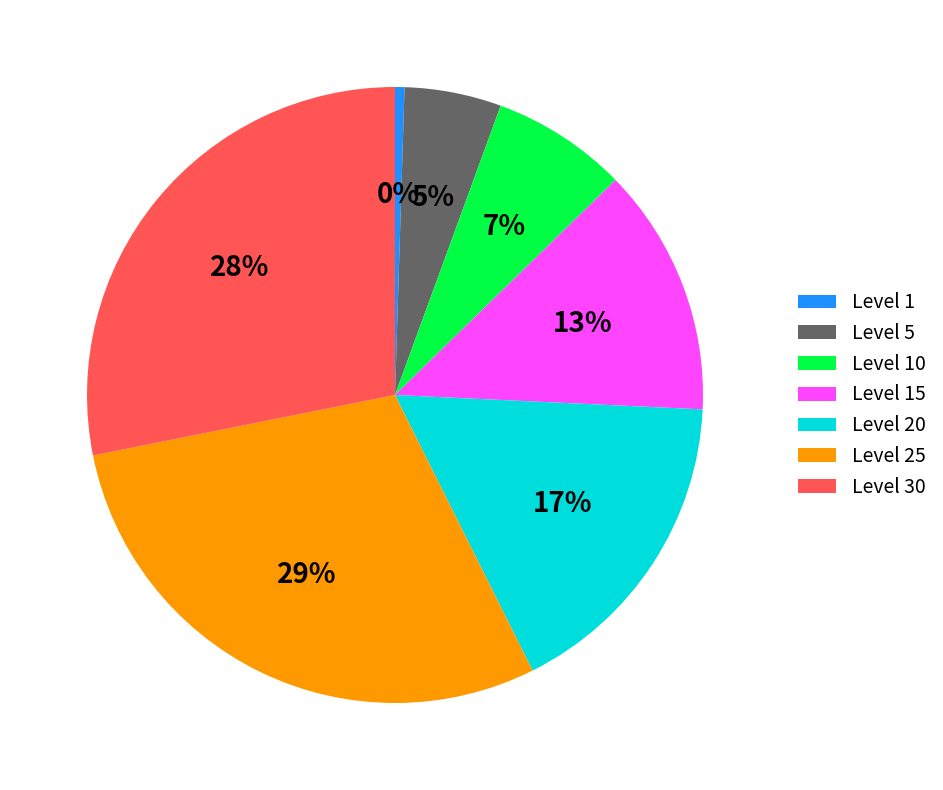

Is there a majority slice in this chart?

No